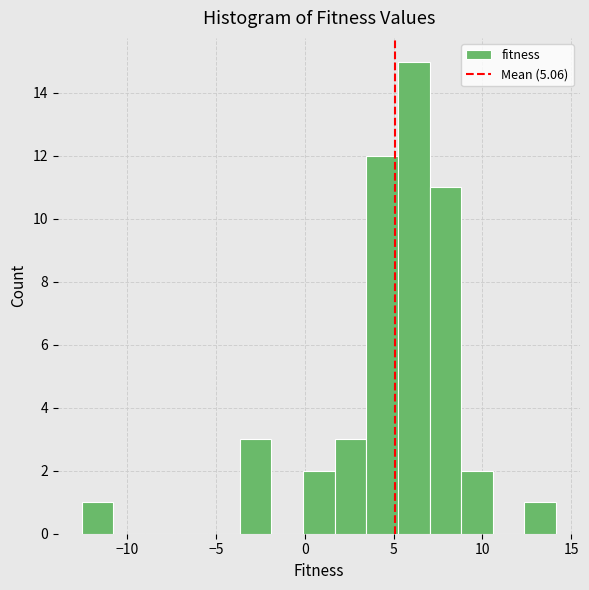

Around what value on the x-axis is the tallest bar? Give the approximate position of its centre, as read against the axis.

6.0